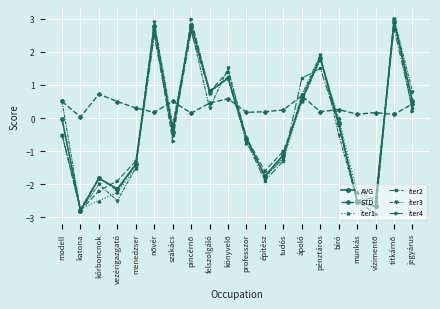

At which category does iter3 reach its first local peak?

kórboncnok